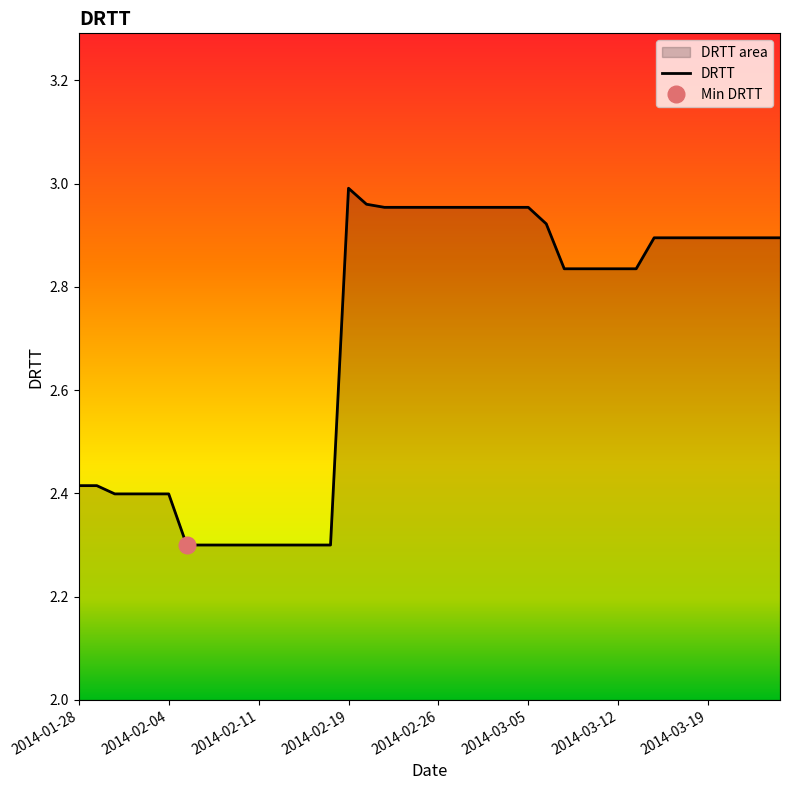

The value of DRTT at 2014-02-19 is 5.0. True or false?

False